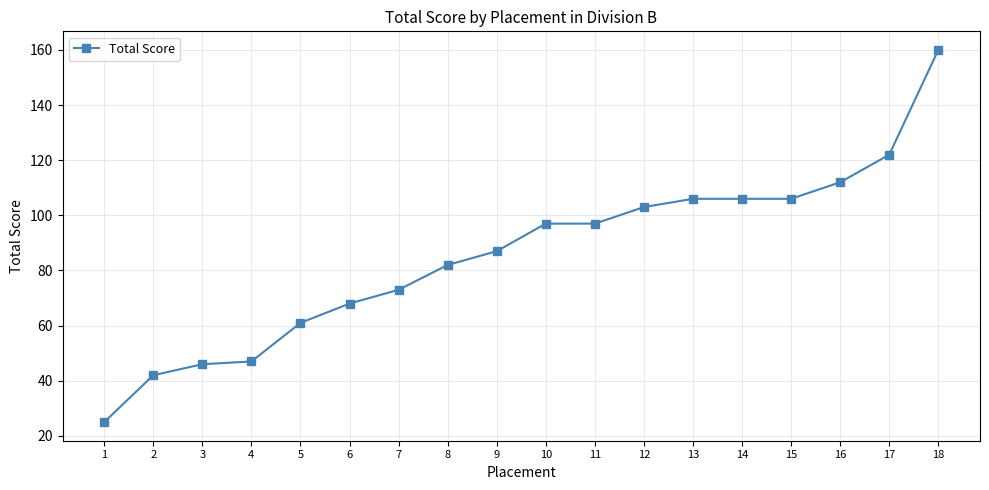

What is the approximate value at 13?

106